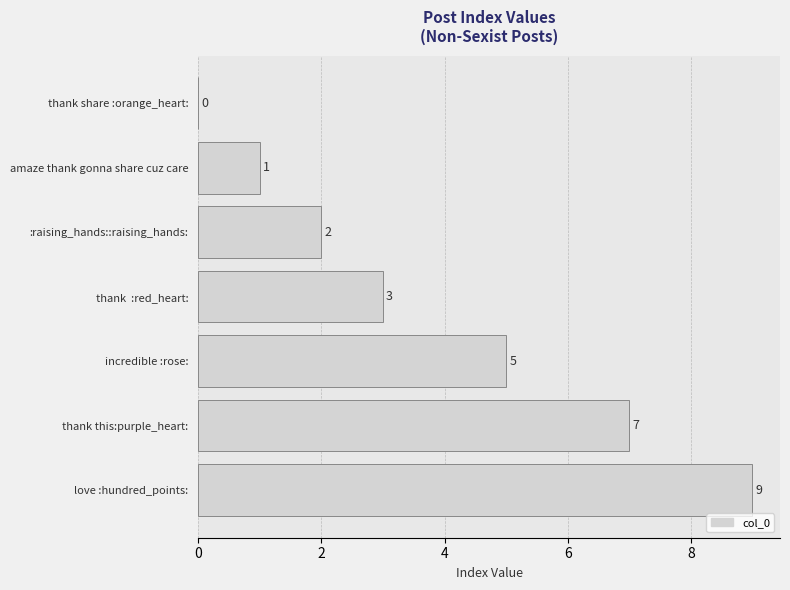

What is the average value?

4